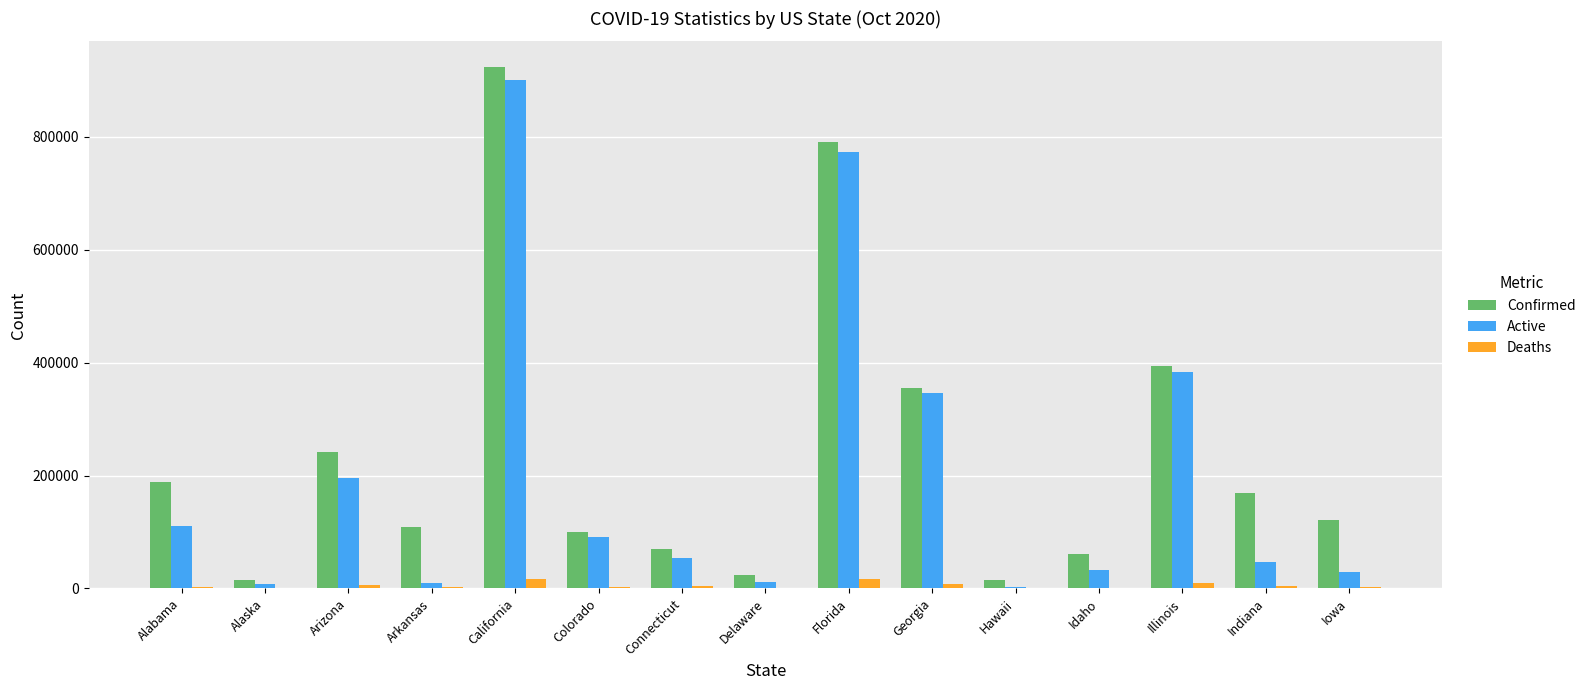

Count the number of data series in this chart.

3